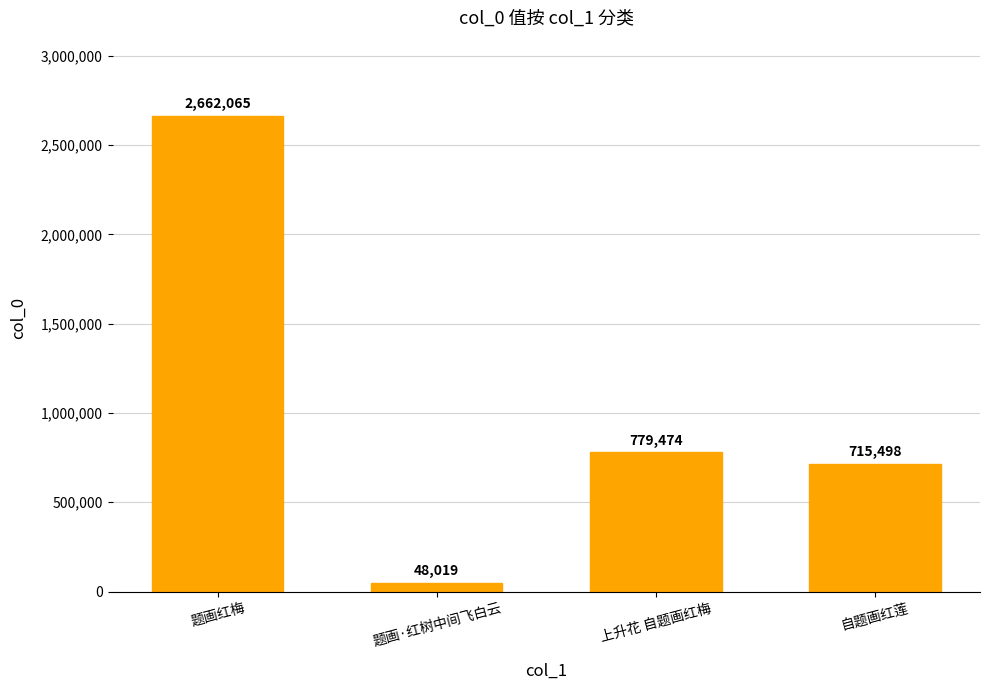

Where is the data nearest to the value 1355042?

上升花 自题画红梅